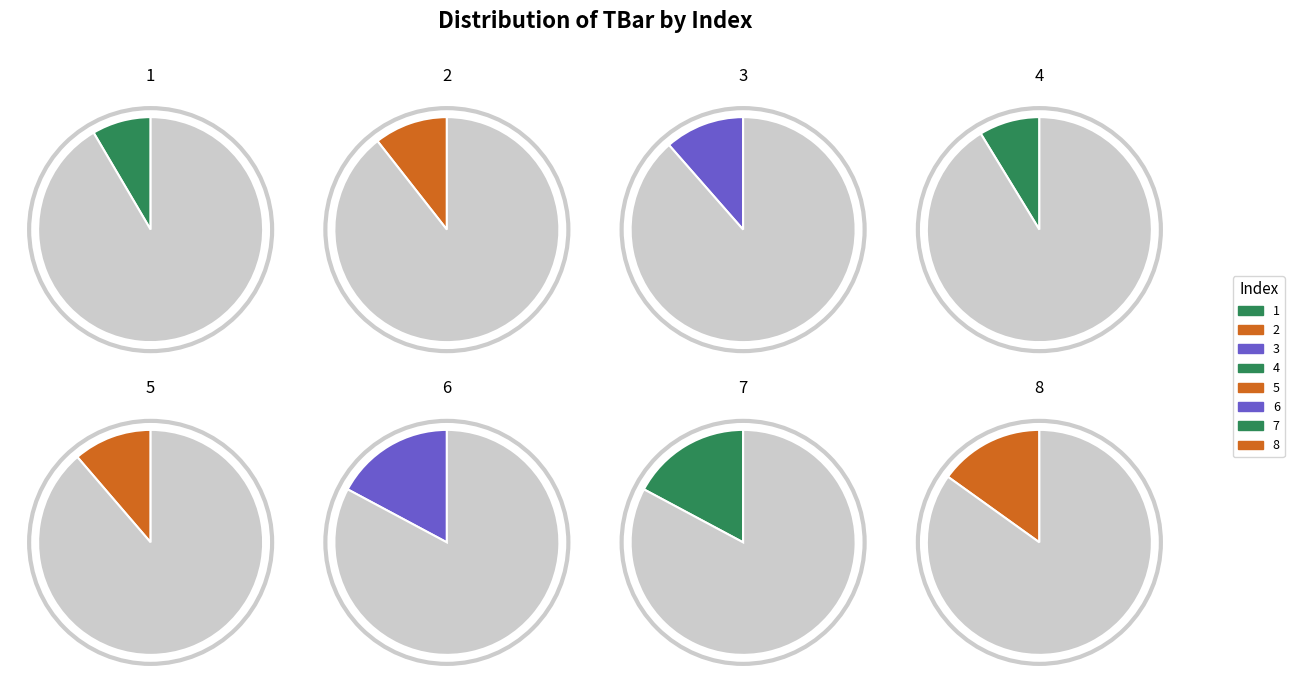

How many slices are in this pie chart?

8